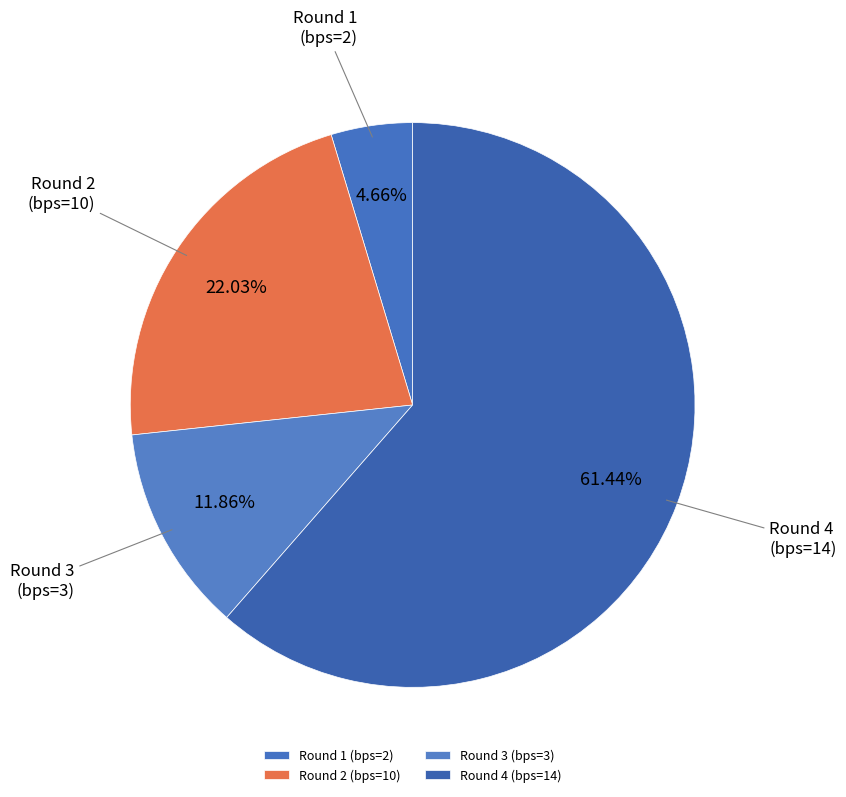

Is the sum of Round 2 (bps=10) and Round 4 (bps=14) greater than half?

Yes